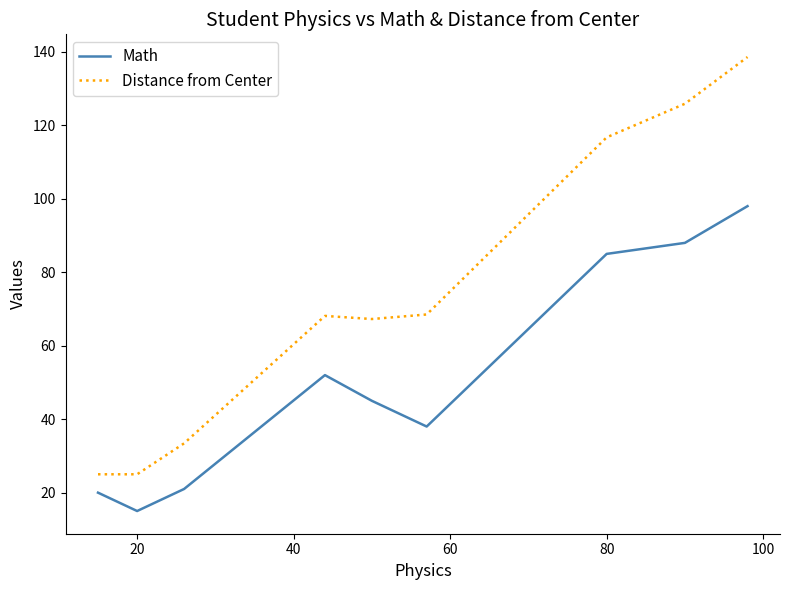

What is the minimum value for Distance from Center?

25.0